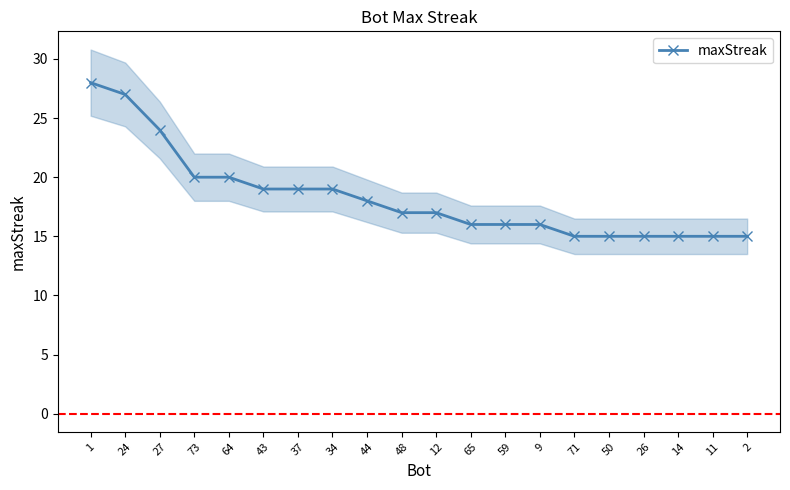

What is the greatest value displayed?

28